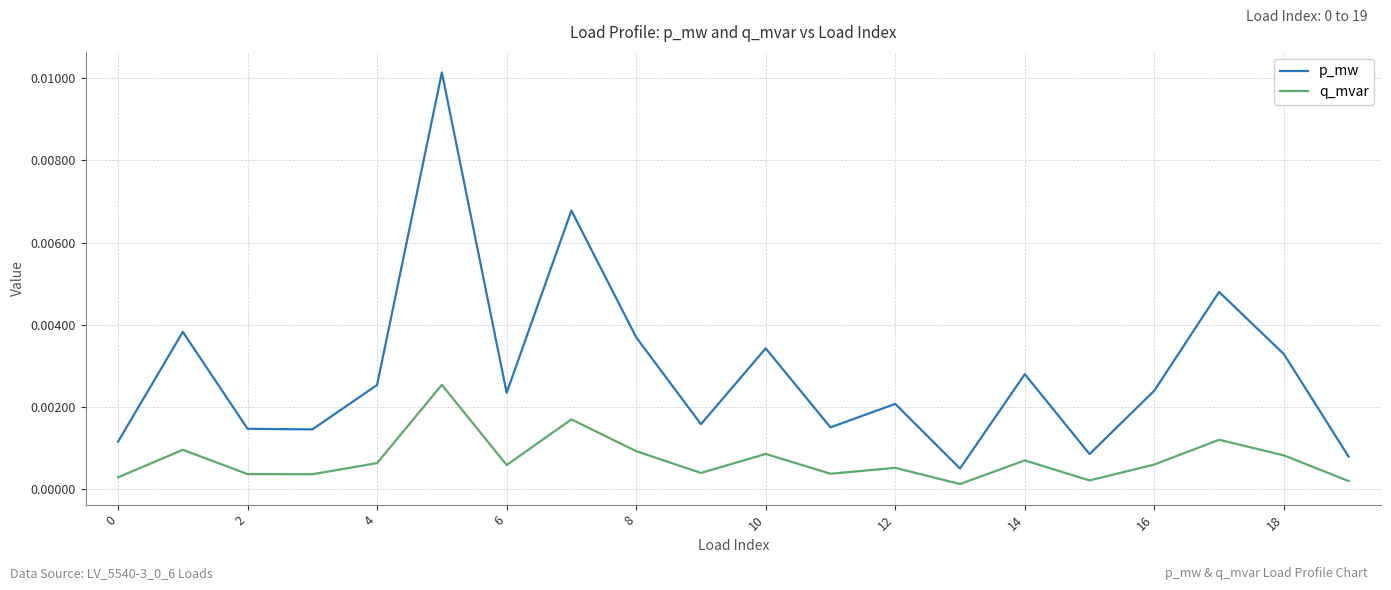

Rank the series by their average value, from highest to lowest.

p_mw, q_mvar